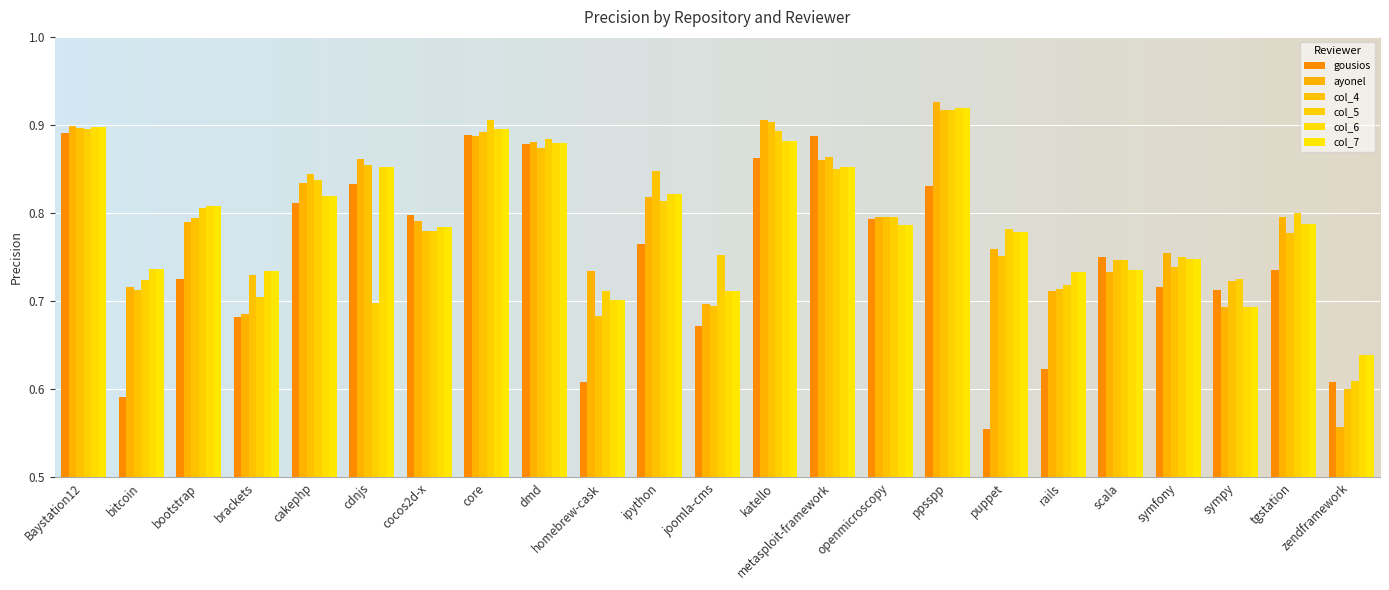

Does the chart contain any negative values?

No